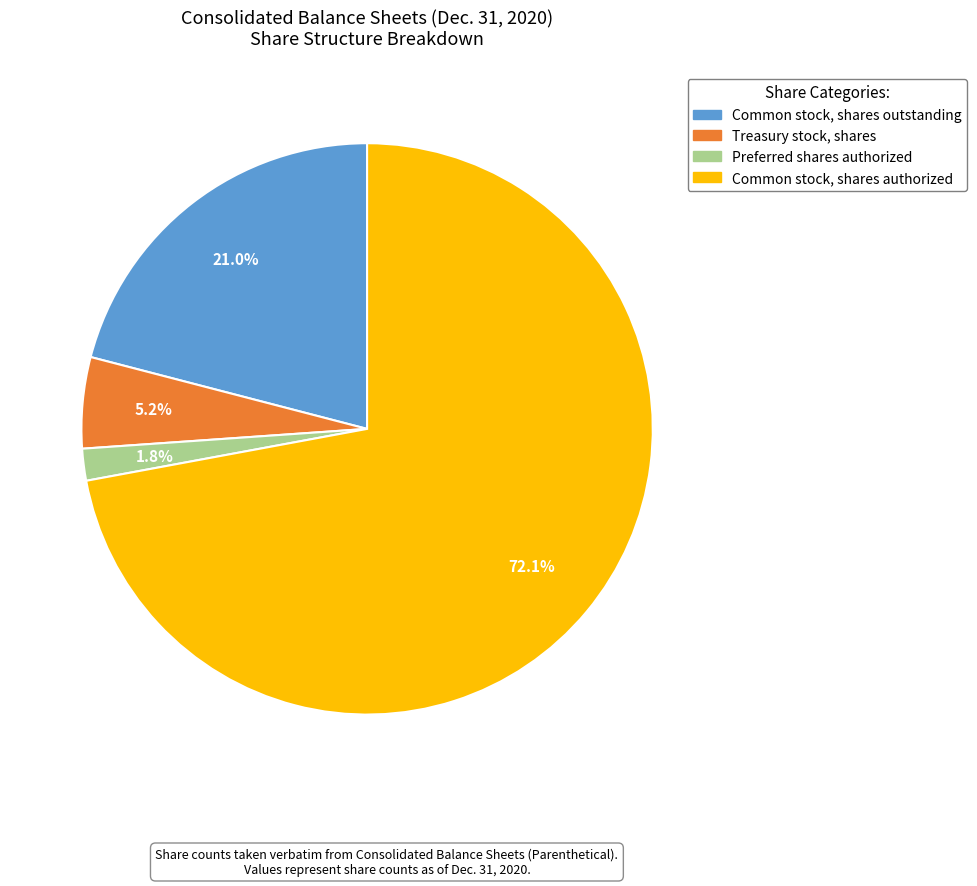

What percentage is NOT represented by Common stock, shares outstanding?

79.0%